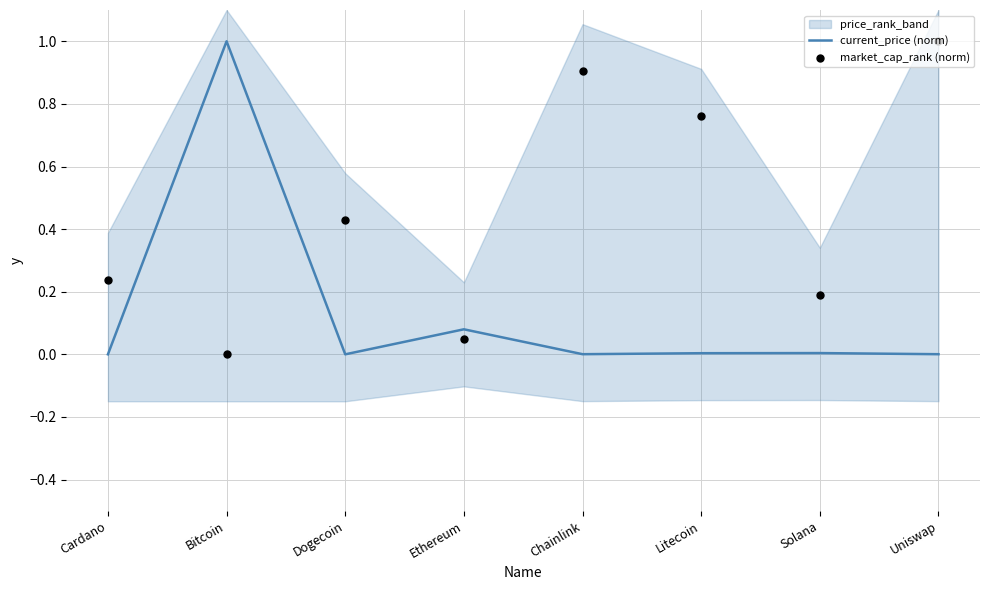

Which series contains the highest Y value?

current_price (norm)